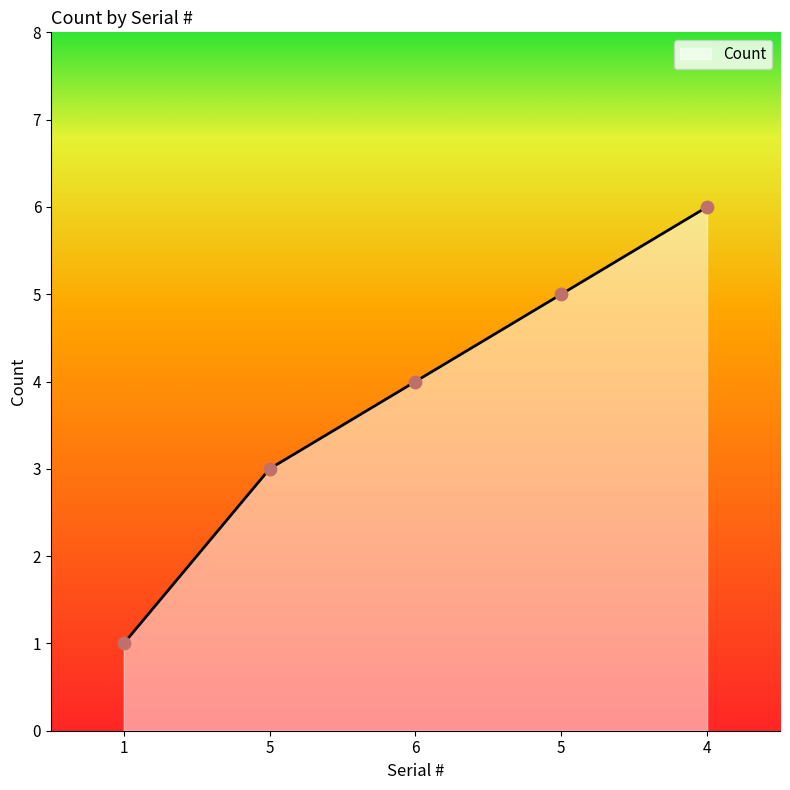

How many values are below 4?

2